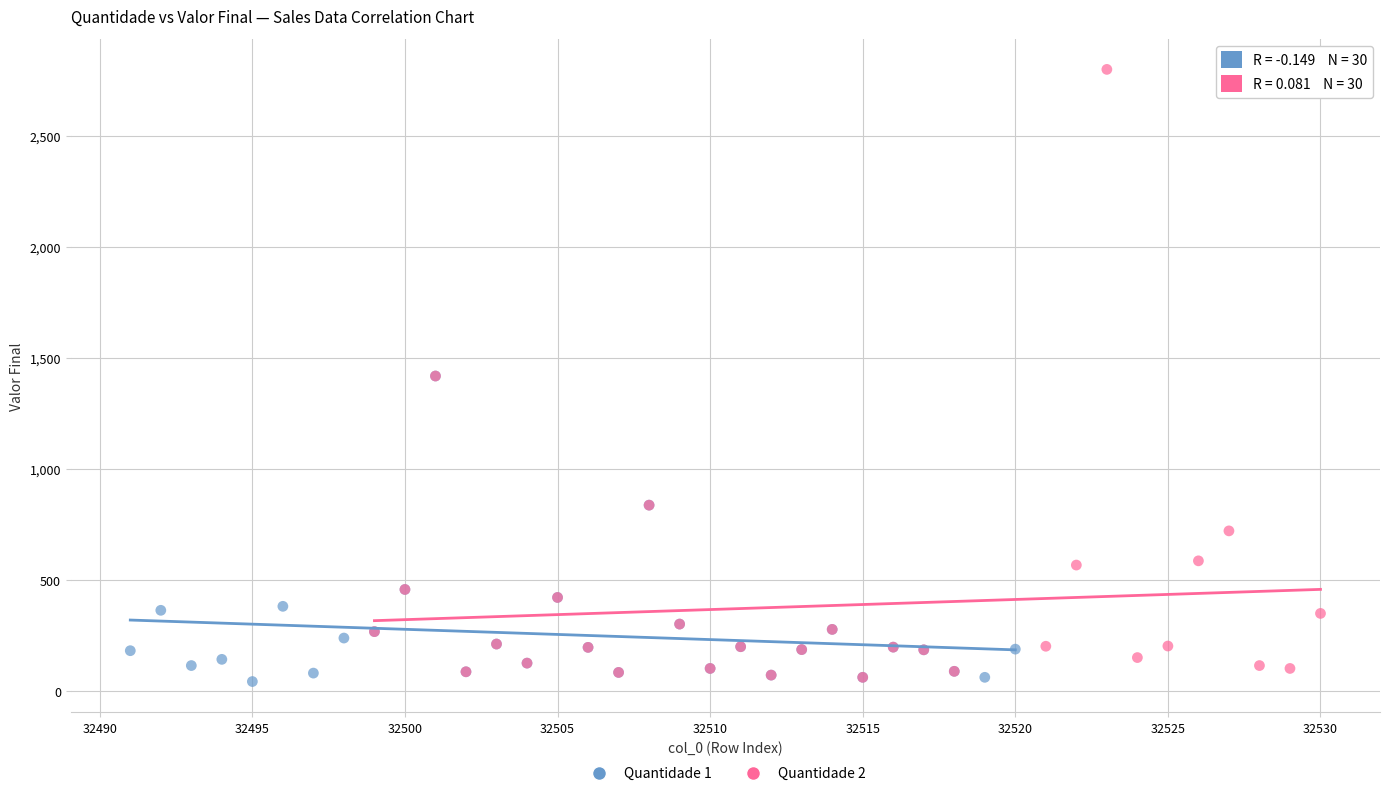

Which series has the widest spread of Y values?

Quantidade 2